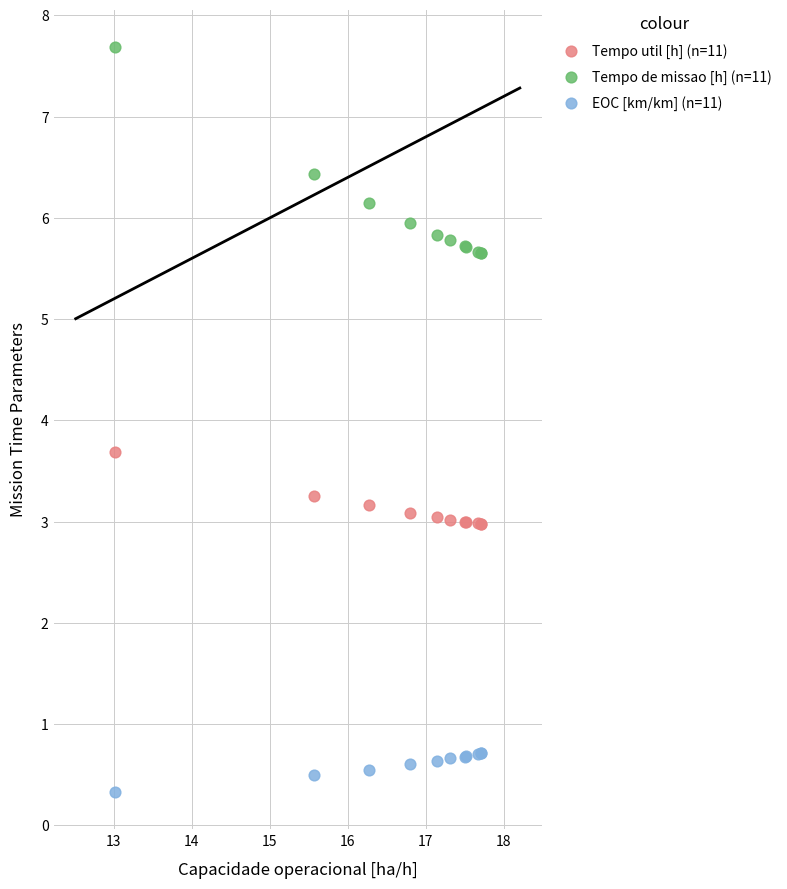

What are all the series names shown in the legend?

Tempo util [h] (n=11), Tempo de missao [h] (n=11), EOC [km/km] (n=11)